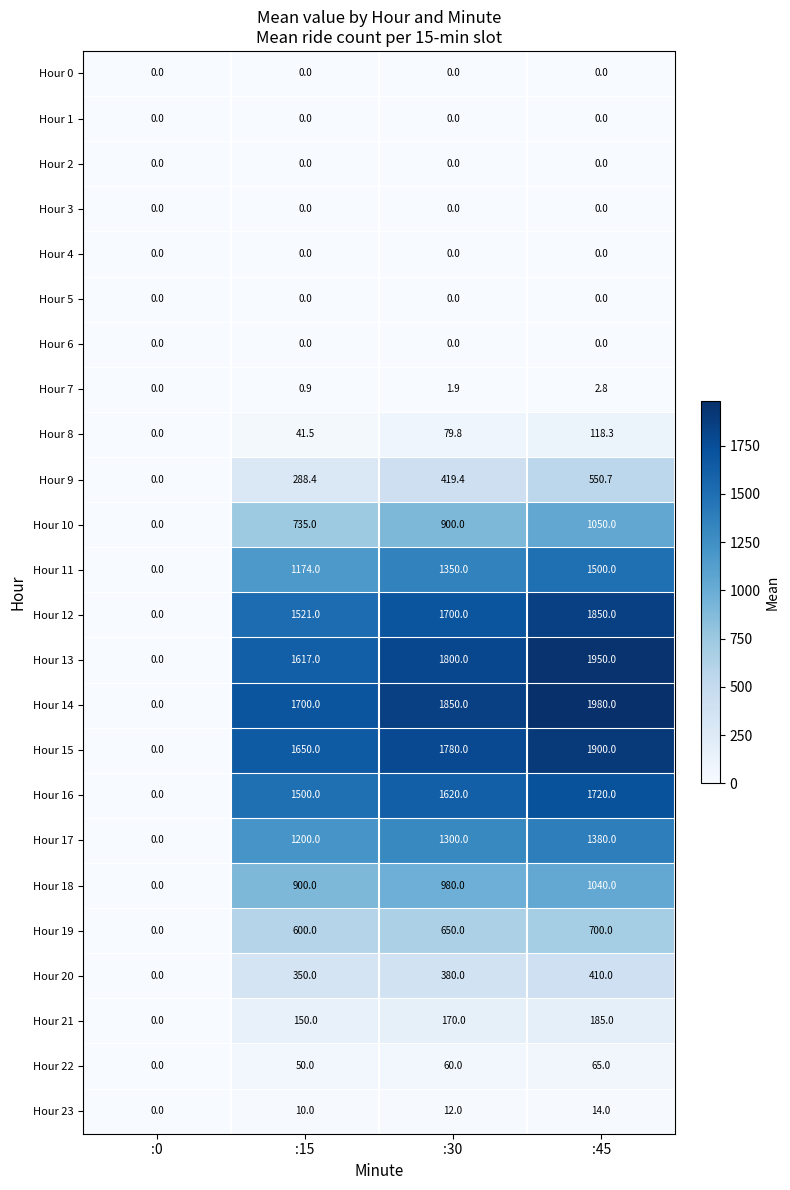

The value of Hour 8 at :15 is 41.5. True or false?

True